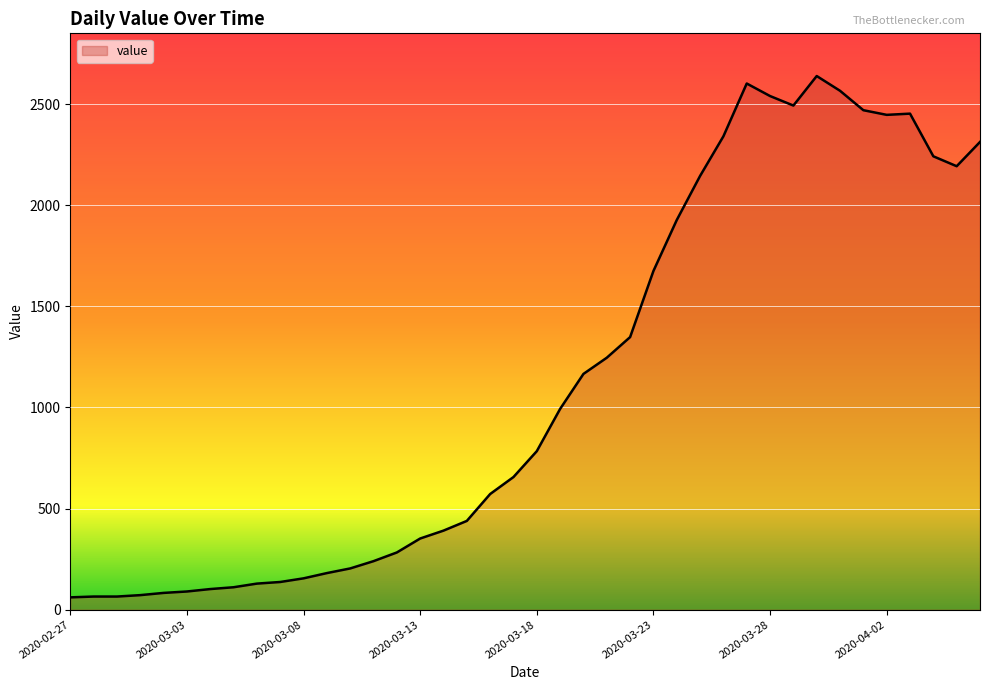

What is the difference between the maximum and minimum values?

2578